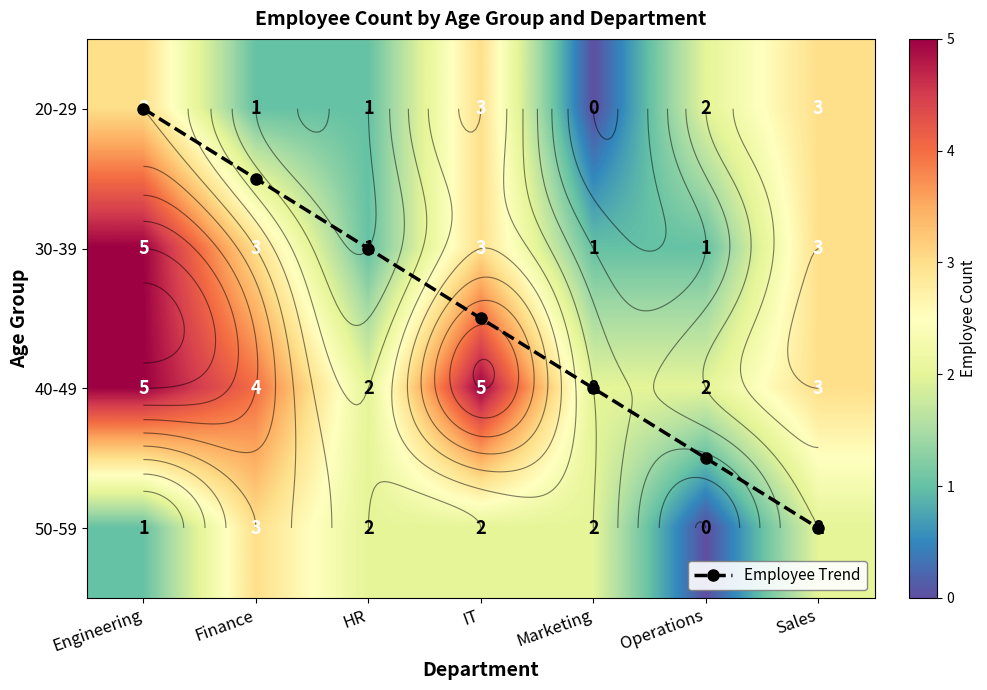

True or false: 40-49 has a value of 1.1 at HR.

False